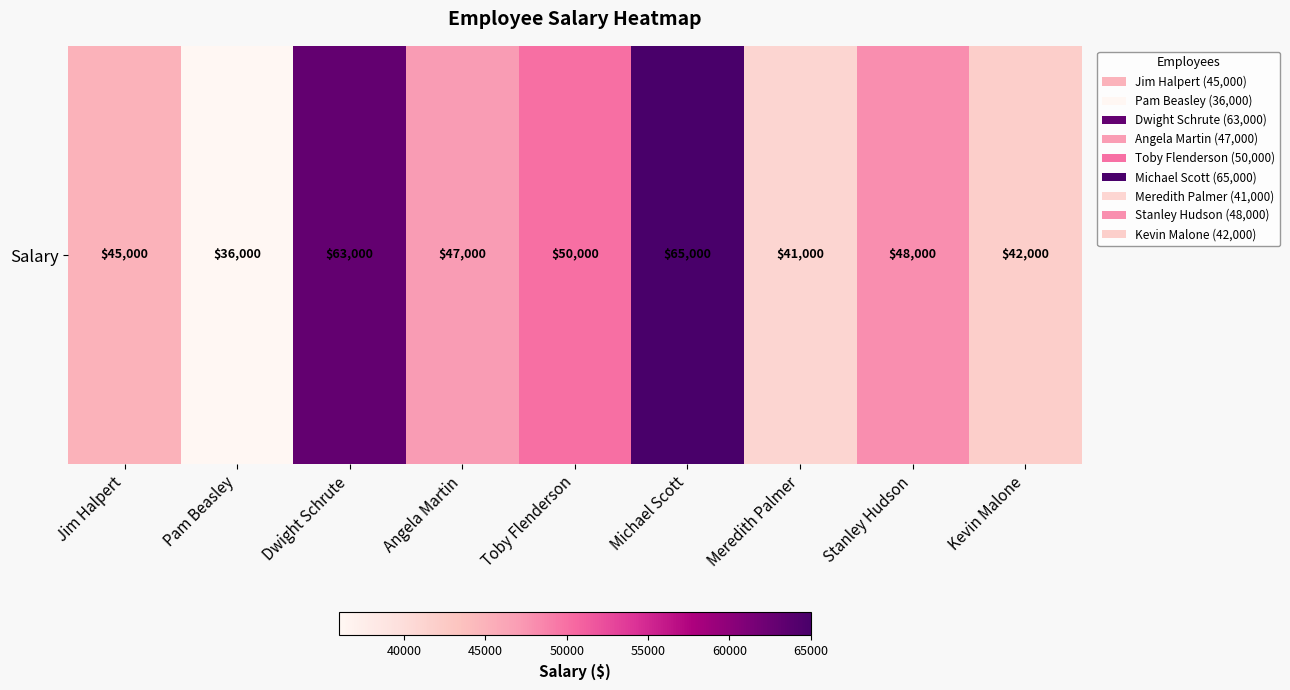

Rank the categories by value from highest to lowest.

Michael Scott, Dwight Schrute, Toby Flenderson, Stanley Hudson, Angela Martin, Jim Halpert, Kevin Malone, Meredith Palmer, Pam Beasley